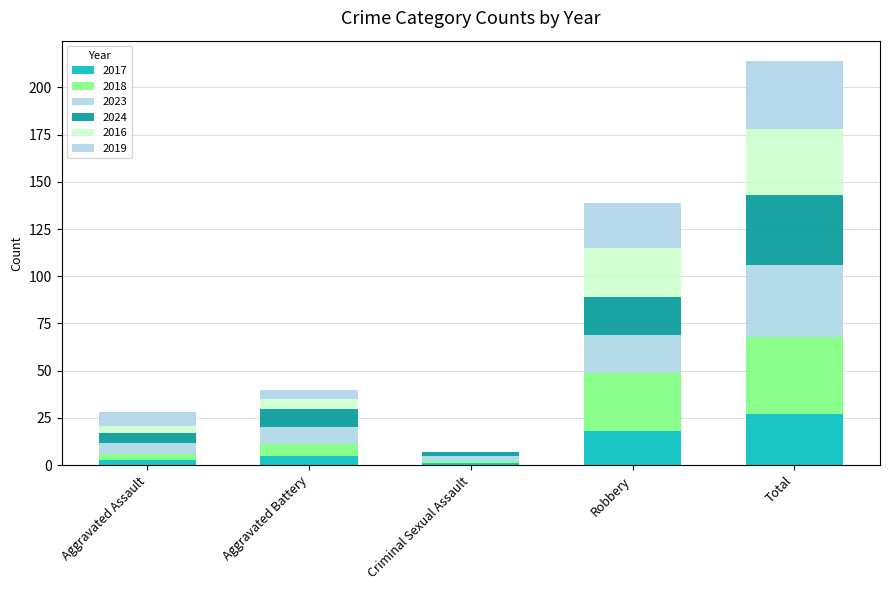

At which category is the sum across all series the highest?

Total